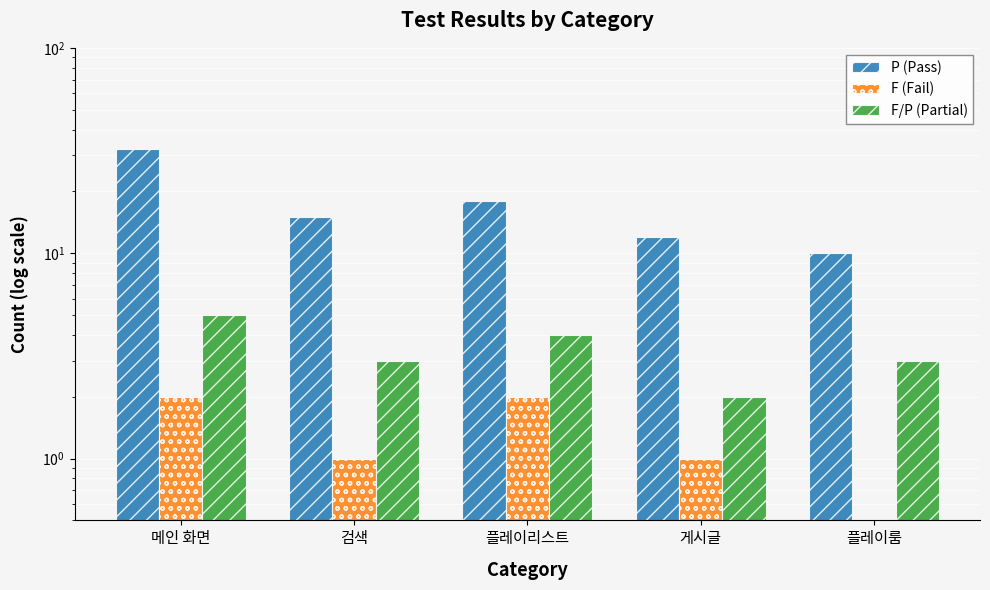

How many groups of bars are there?

5